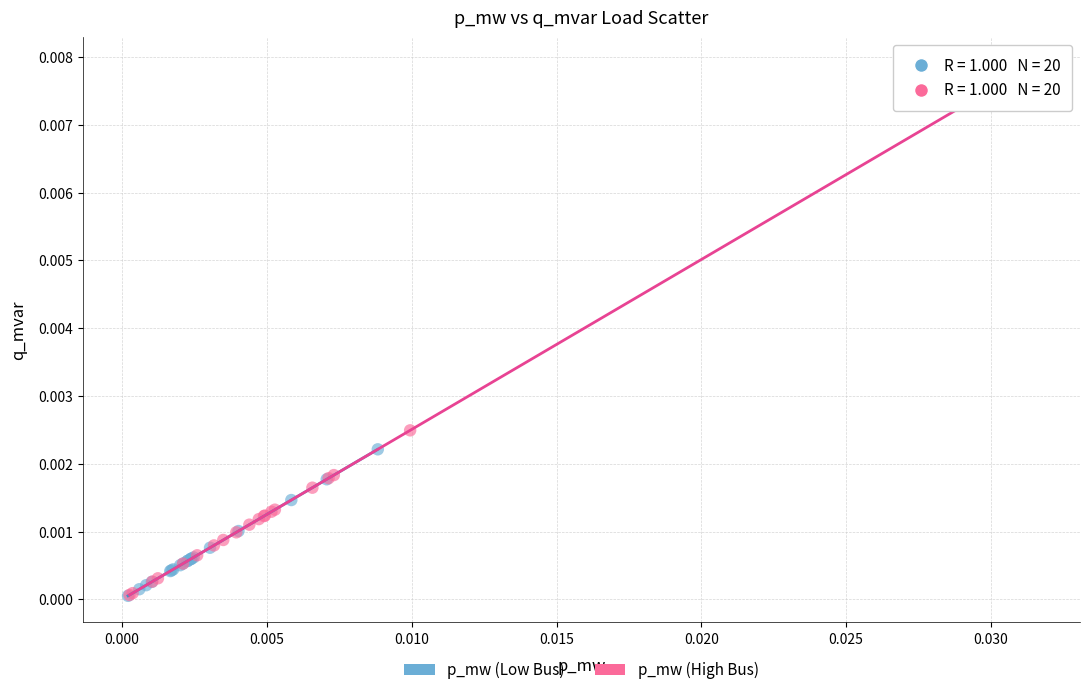

Which series has the widest spread of Y values?

p_mw (High Bus)